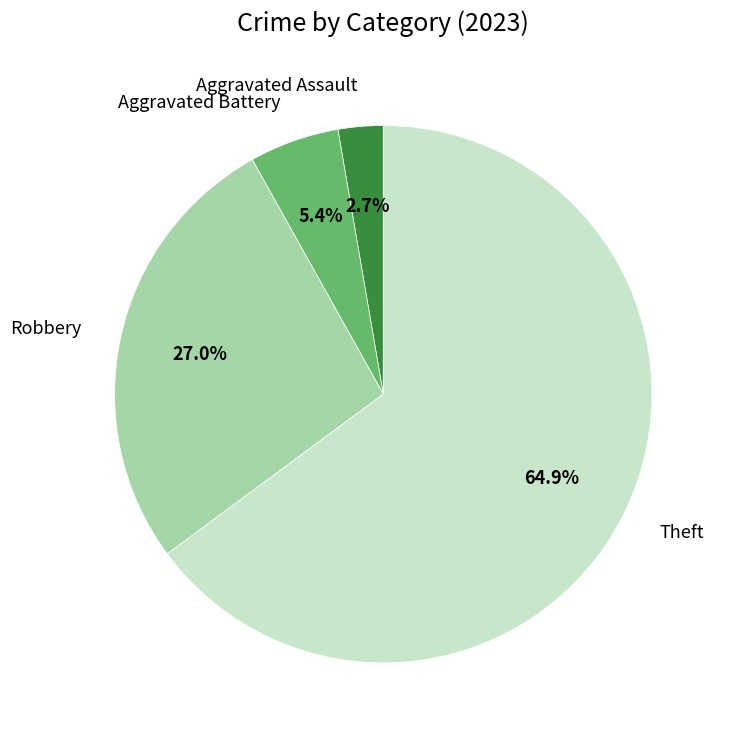

How many slices are in this pie chart?

4